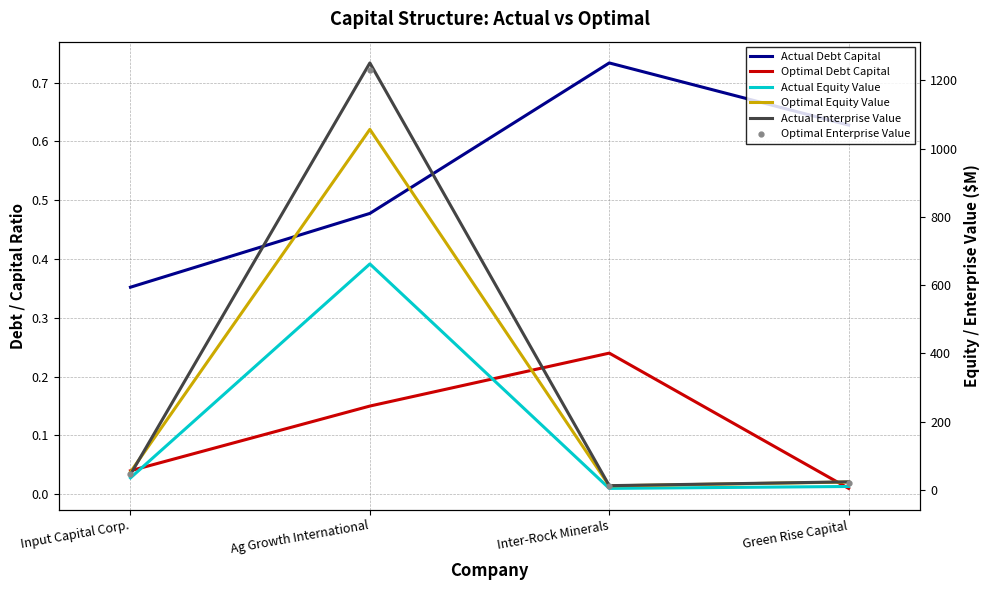

Reading left to right, list all the values displayed in this chart.

Actual Debt Capital: Input Capital Corp.=0.4	Ag Growth International=0.5	Inter-Rock Minerals=0.7	Green Rise Capital=0.6
Optimal Debt Capital: Input Capital Corp.=0.0	Ag Growth International=0.1	Inter-Rock Minerals=0.2	Green Rise Capital=0.0
Actual Equity Value: Input Capital Corp.=34.8	Ag Growth International=661.9	Inter-Rock Minerals=4.0	Green Rise Capital=9.6
Optimal Equity Value: Input Capital Corp.=52.0	Ag Growth International=1056.4	Inter-Rock Minerals=11.5	Green Rise Capital=22.7
Actual Enterprise Value: Input Capital Corp.=45.1	Ag Growth International=1251.1	Inter-Rock Minerals=12.0	Green Rise Capital=23.2
Optimal Enterprise Value: Input Capital Corp.=45.5	Ag Growth International=1230.6	Inter-Rock Minerals=12.1	Green Rise Capital=20.4